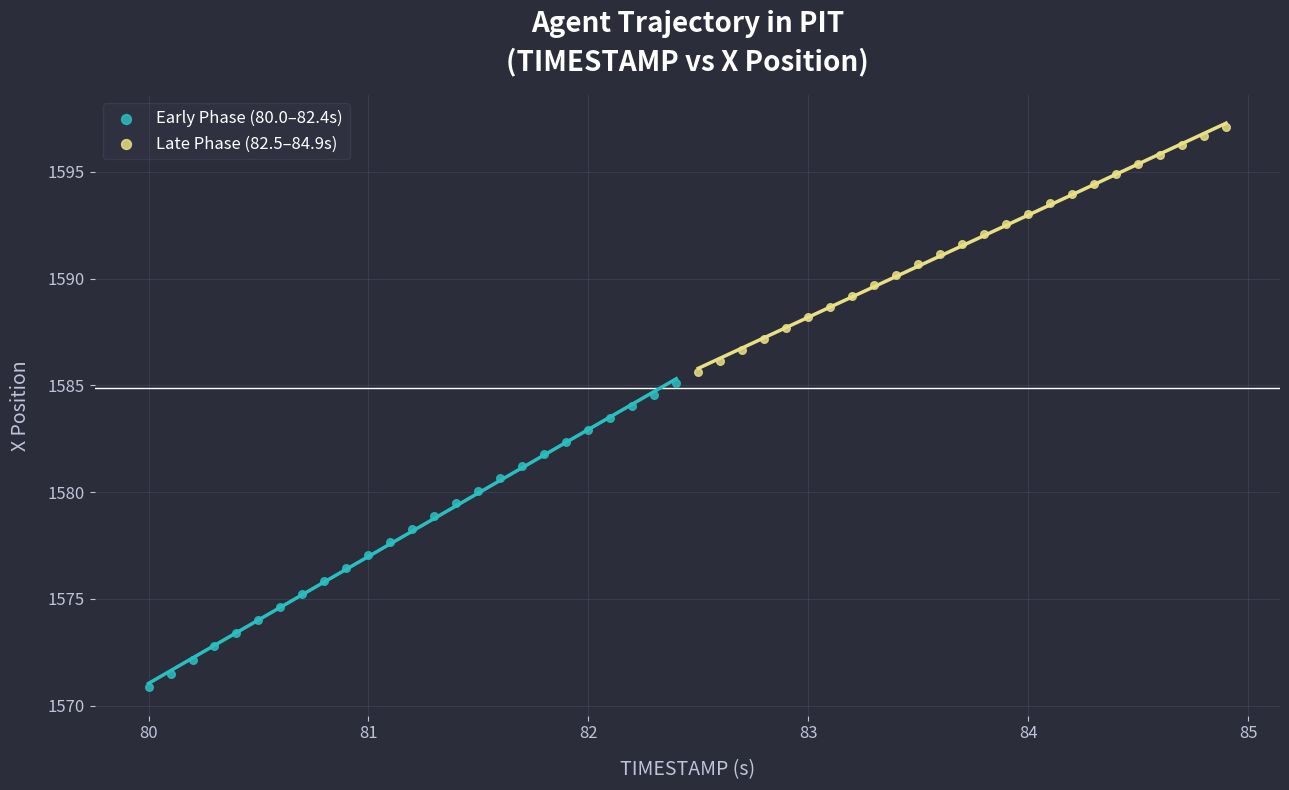

What are all the series names shown in the legend?

Early Phase (80.0–82.4s), Late Phase (82.5–84.9s)